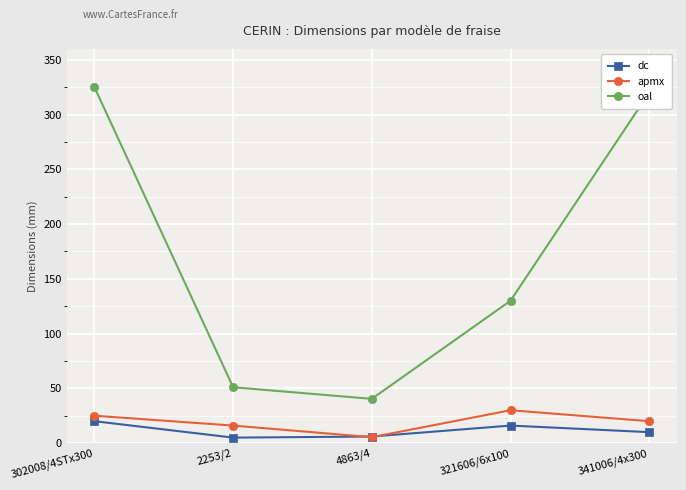

How many interior local valleys does the apmx series have?

1